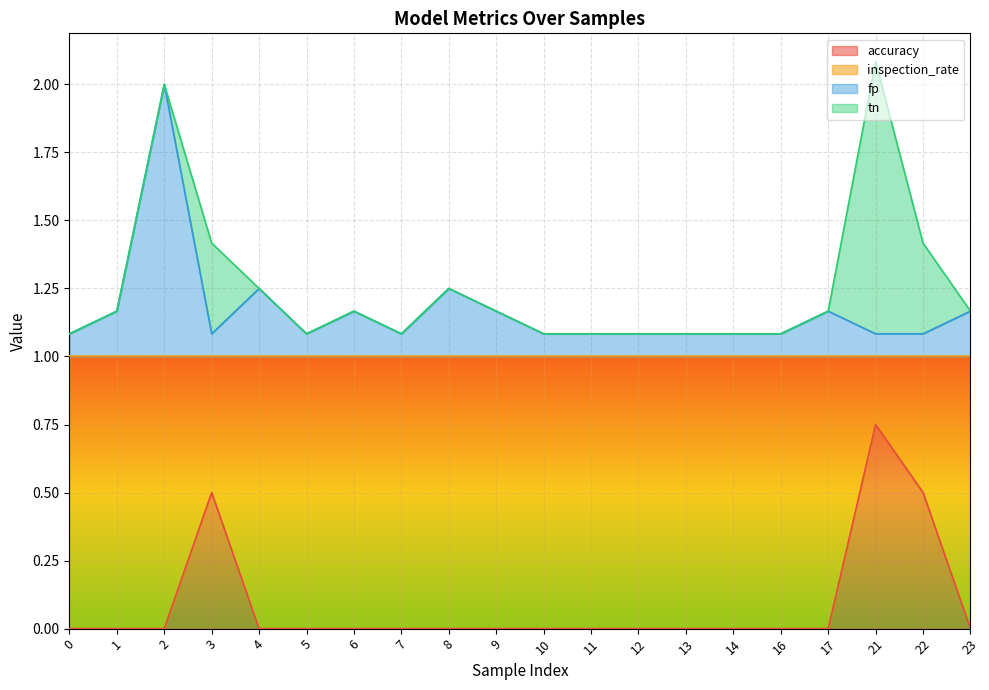

The fp series shows 1.1 at 14. True or false?

True